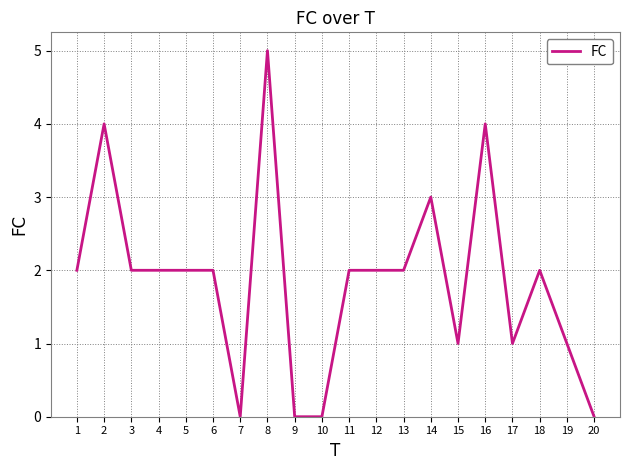

What is the difference between the values at 15 and 2?

3